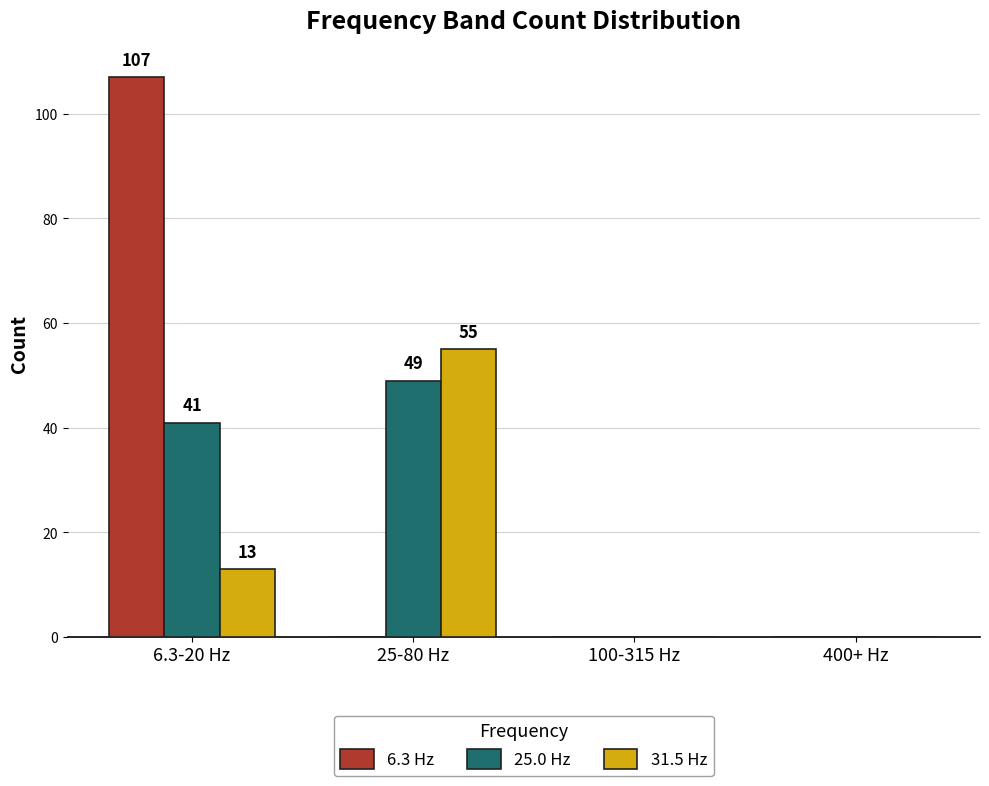

Which label corresponds to the largest value in the chart?

6.3-20 Hz